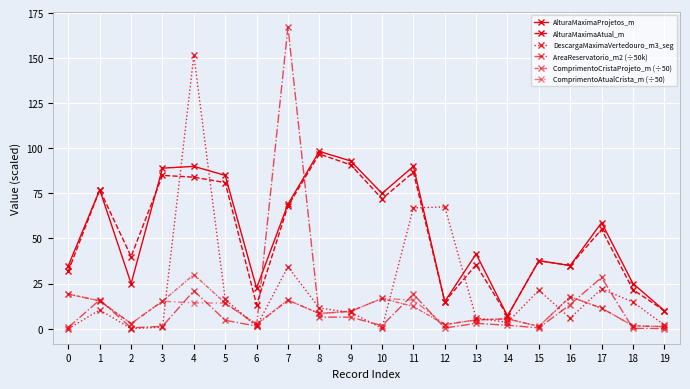

Does the chart have visible grid lines?

Yes